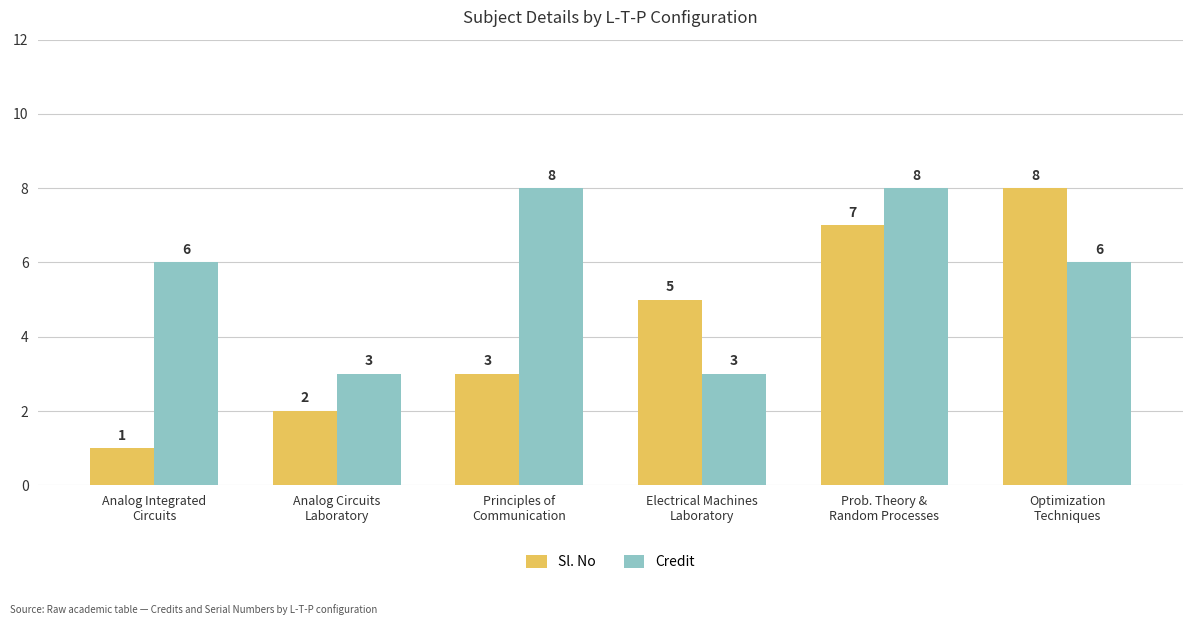

List the series in order of their overall mean, highest first.

Credit, Sl. No